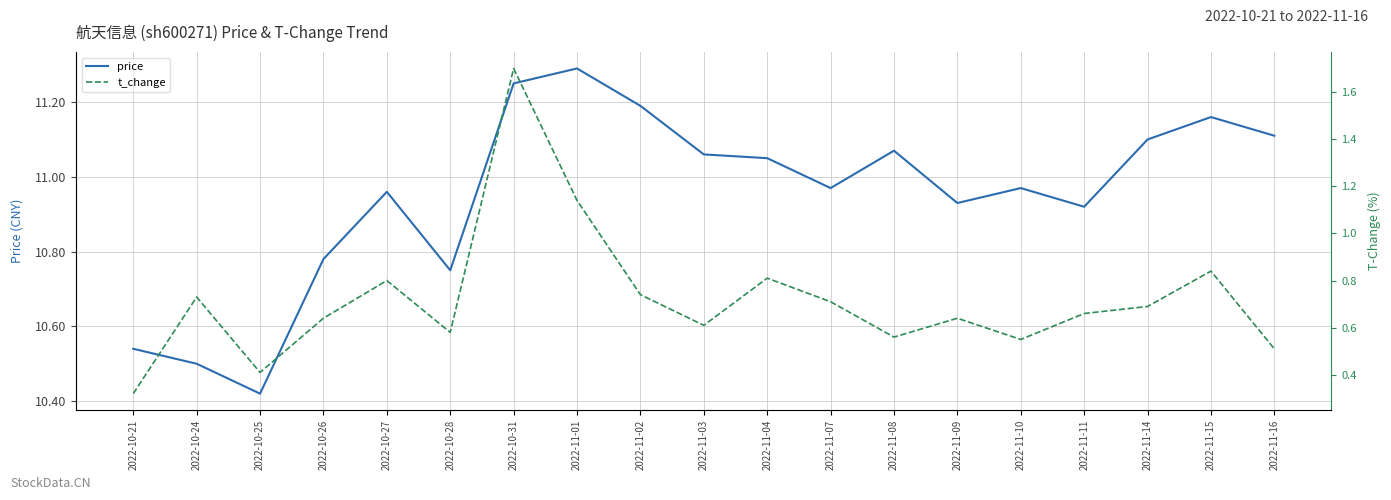

Which series has the widest spread of values?

t_change